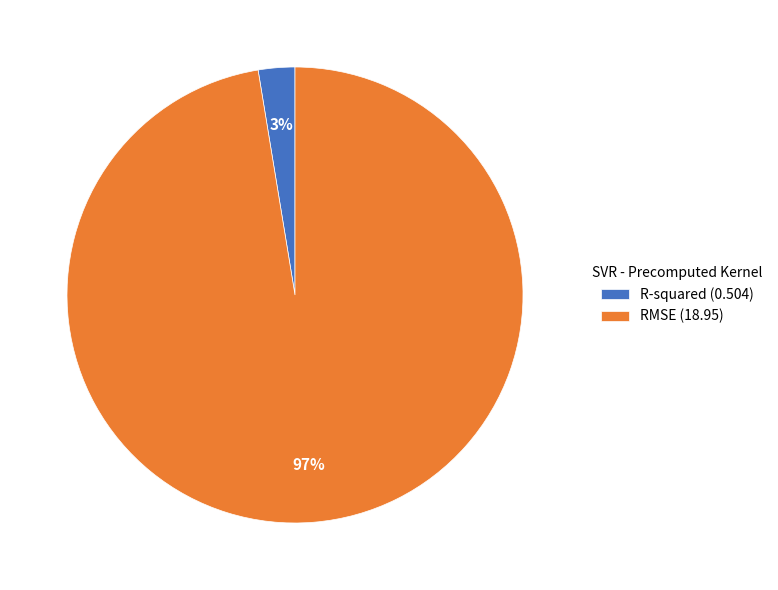

How many segments does this pie chart have?

2